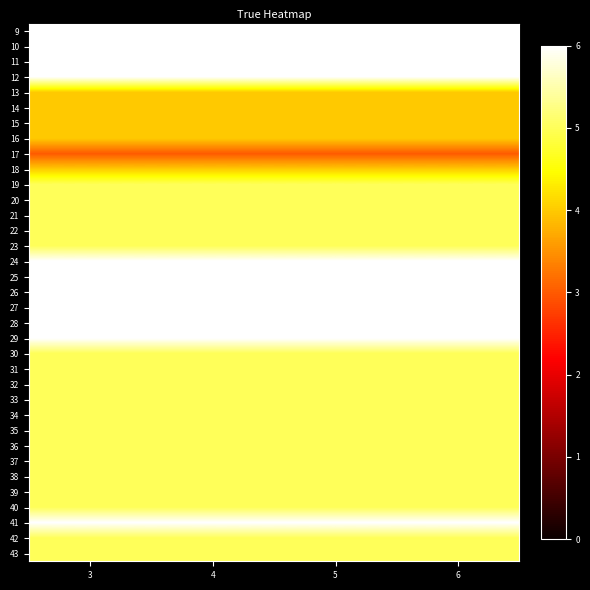

Which has a higher value, 5 or 6?

5